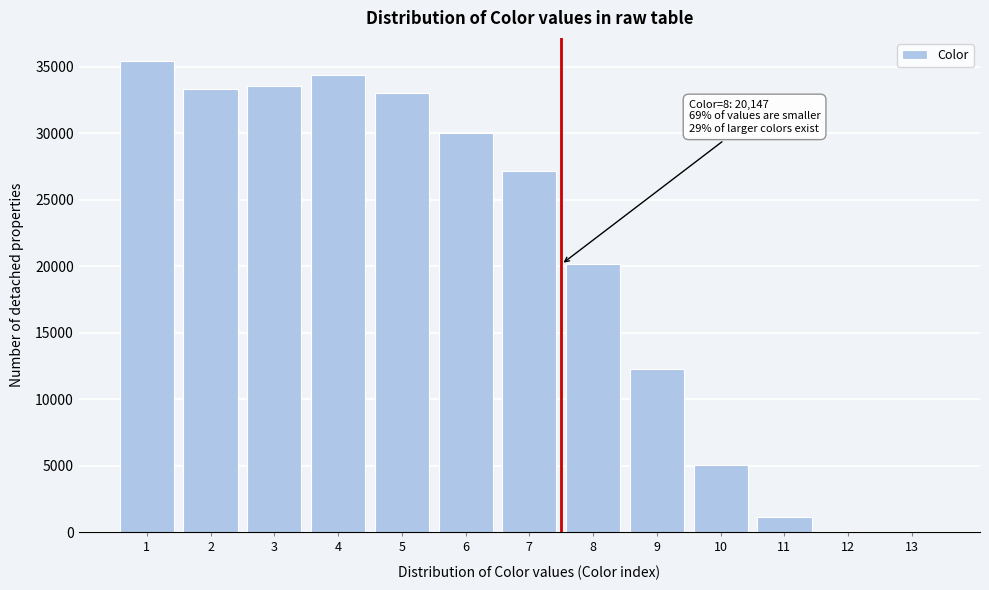

What is the greatest value displayed?

35406